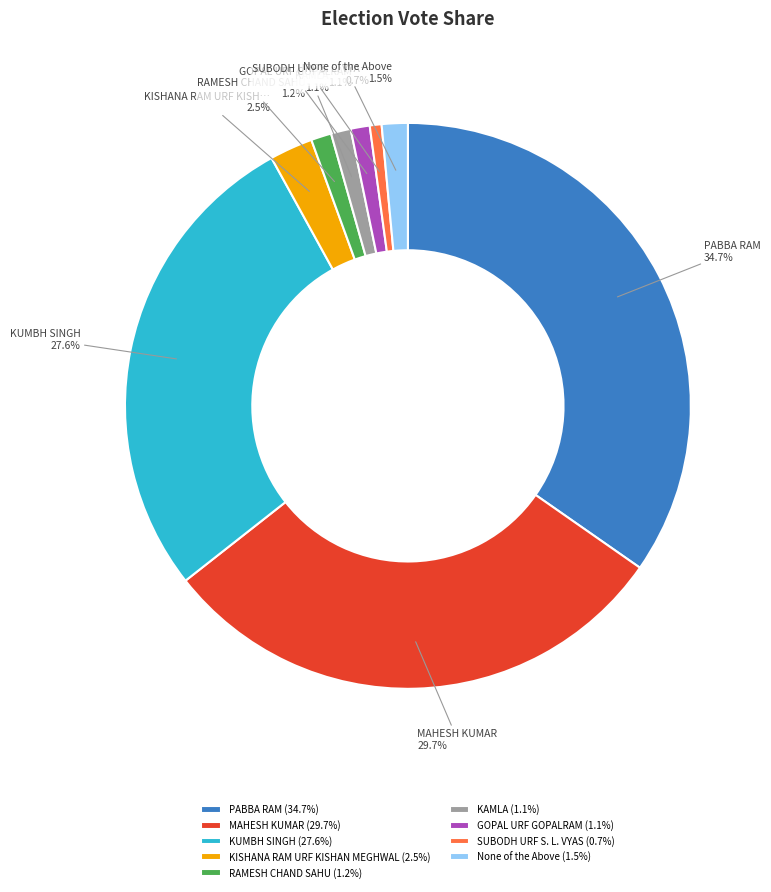

What percentage is the KAMLA slice, to the nearest percent?

1%